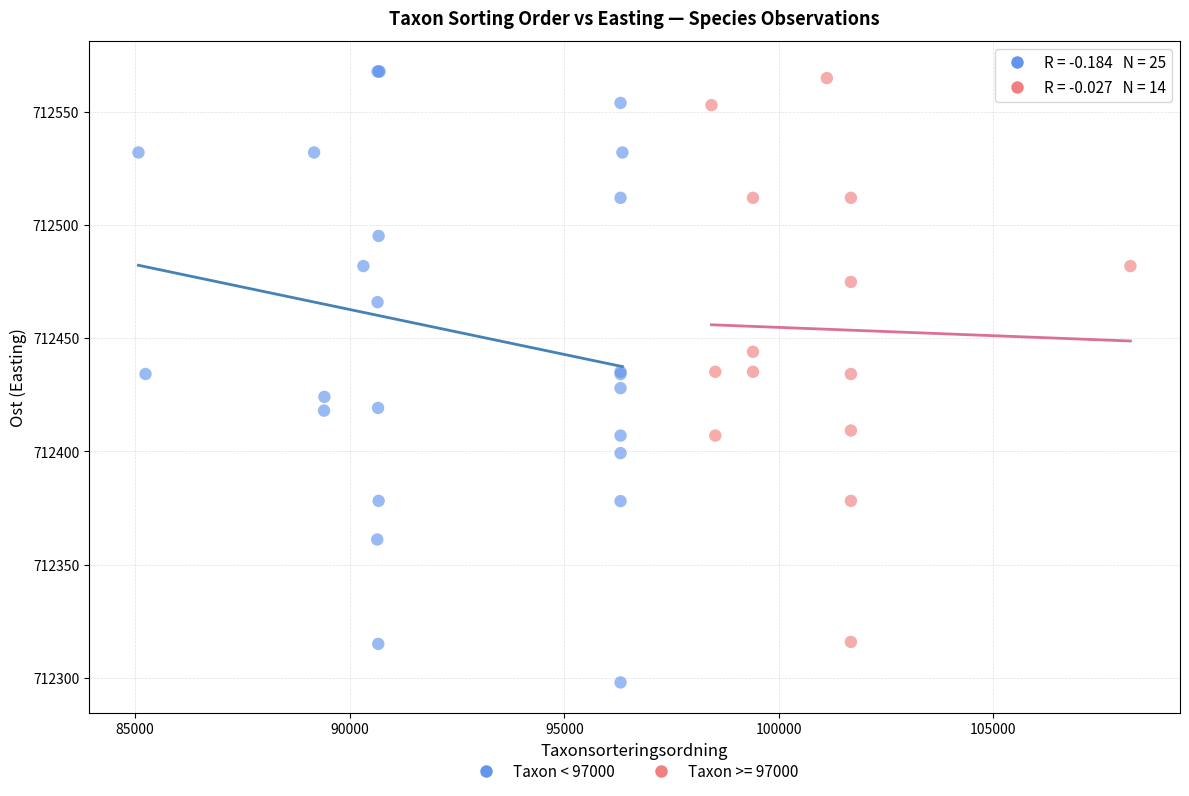

Which series has the largest Y range (max minus min)?

Taxon < 97000